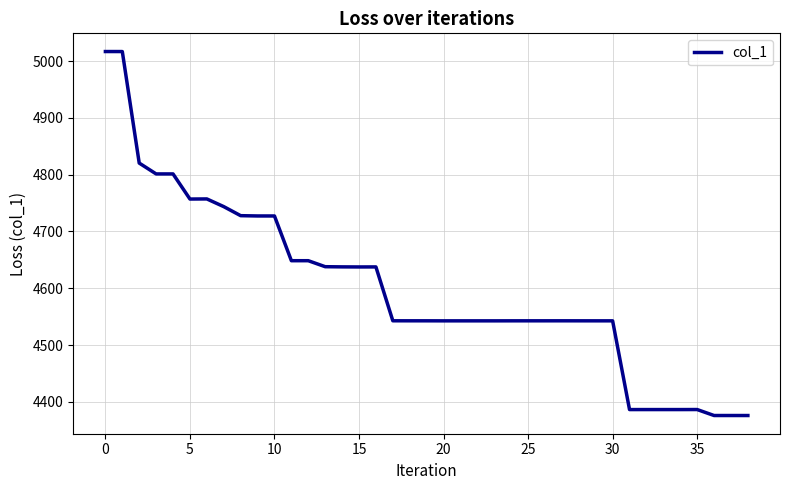

What is the difference between the maximum and minimum values?

640.8